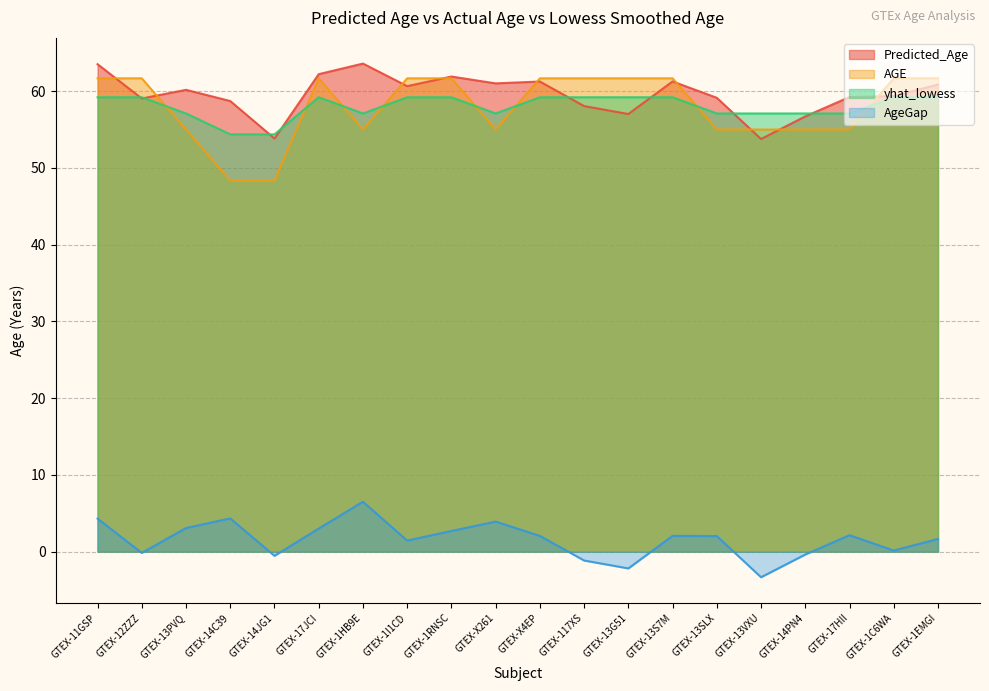

What is the sum of all AGE values?

1160.0